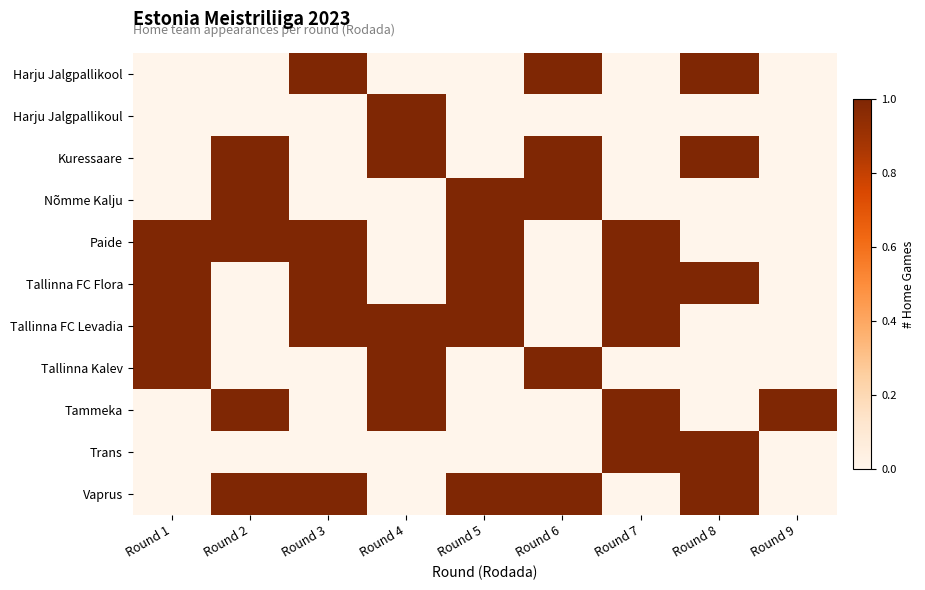

Between Round 1 and Round 6, which series saw the biggest shift?

Harju Jalgpallikool